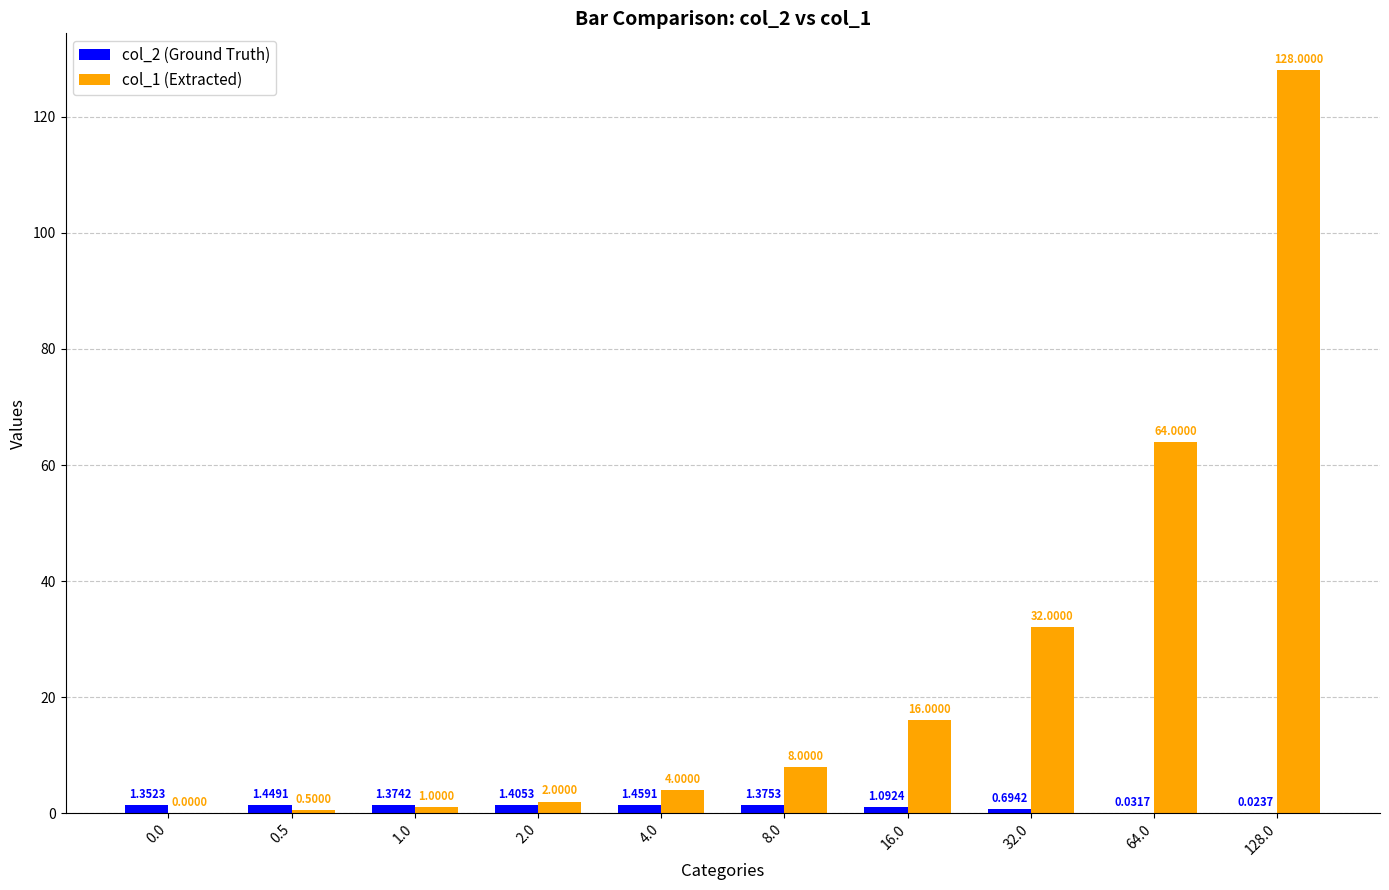

Between 1.0 and 8.0, which series saw the biggest shift?

col_1 (Extracted)